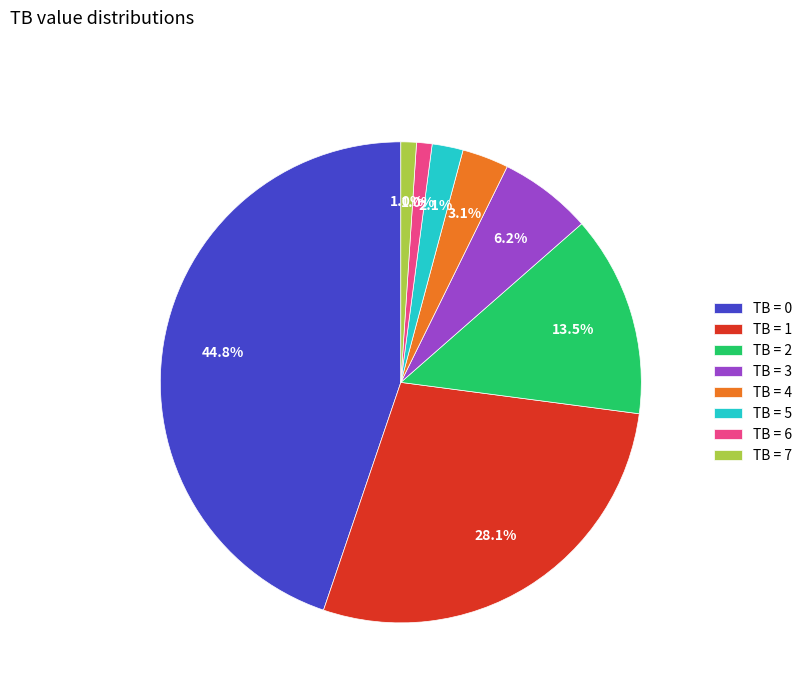

What is the ratio of the value at TB = 1 to the value at TB = 3?

4.5